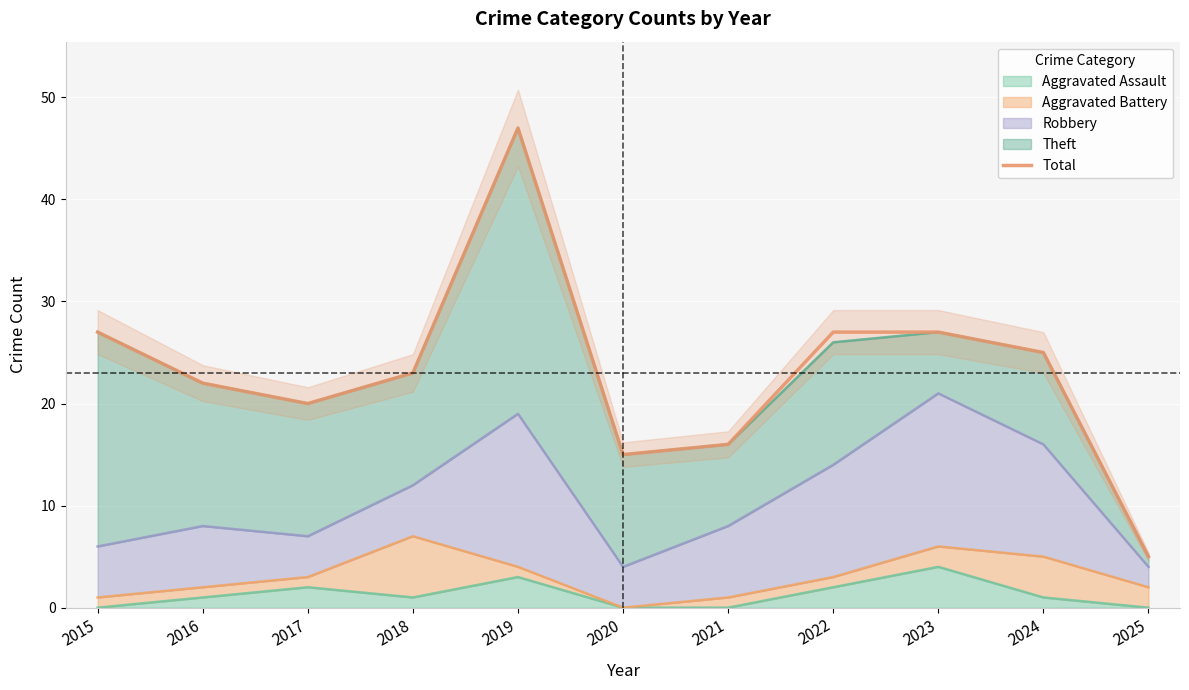

How many lines are shown in the chart?

1